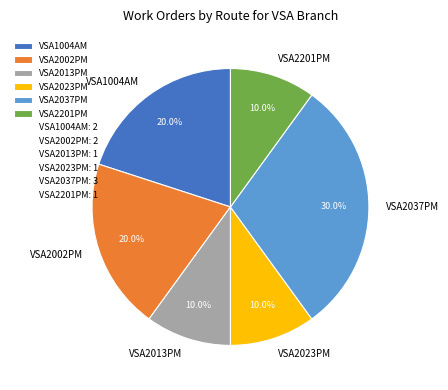

Is there a majority slice in this chart?

No